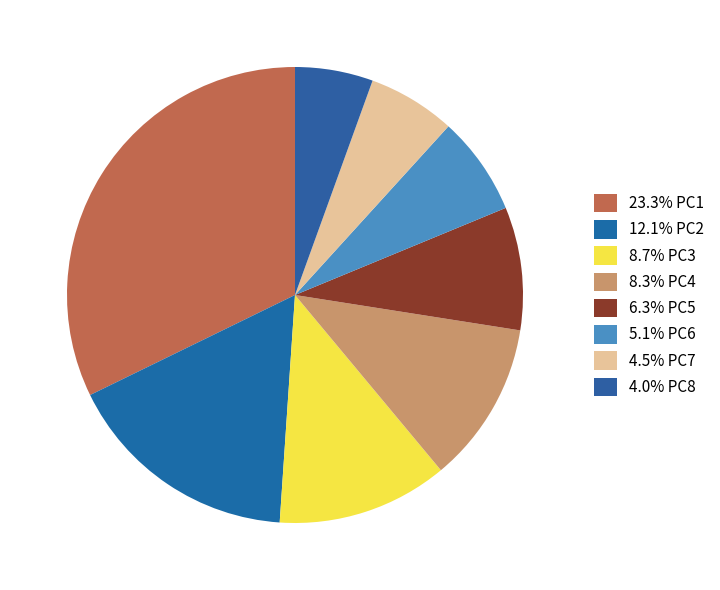

How many segments does this pie chart have?

8